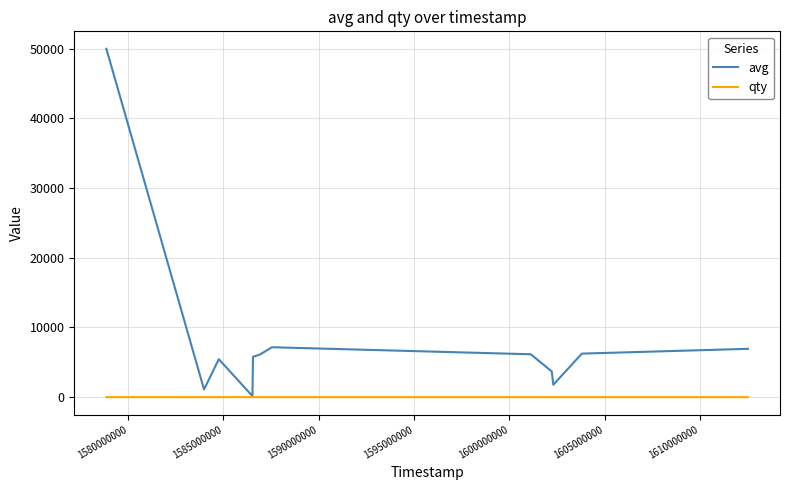

Which series has the largest range (max minus min)?

avg